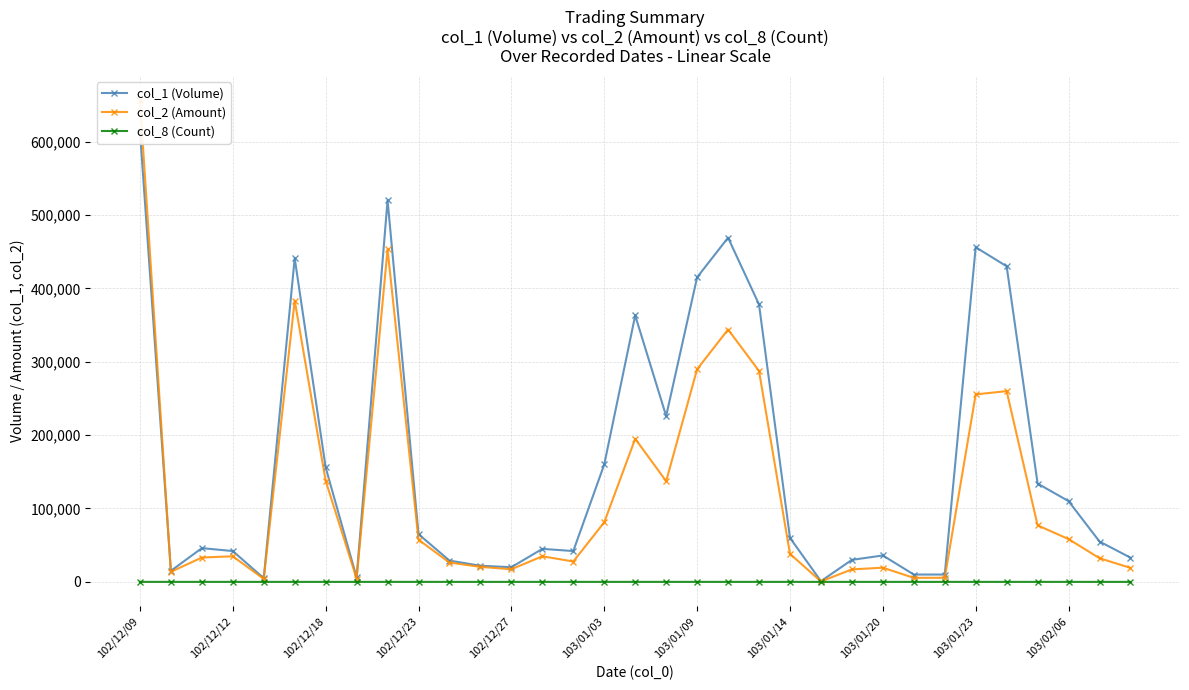

What is the average value of the col_1 (Volume) series?

165000